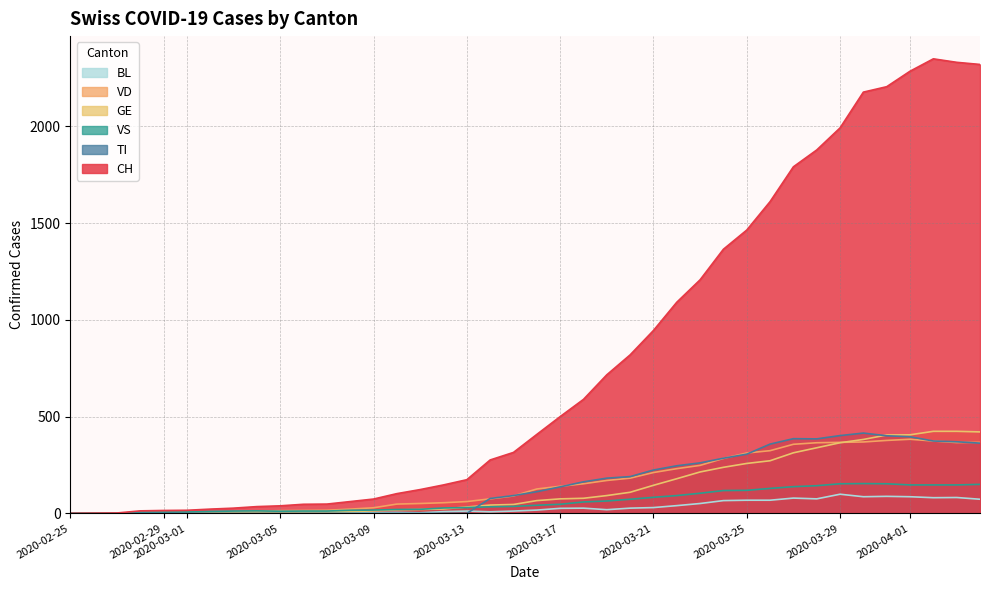

Which series has the largest total across all categories?

CH